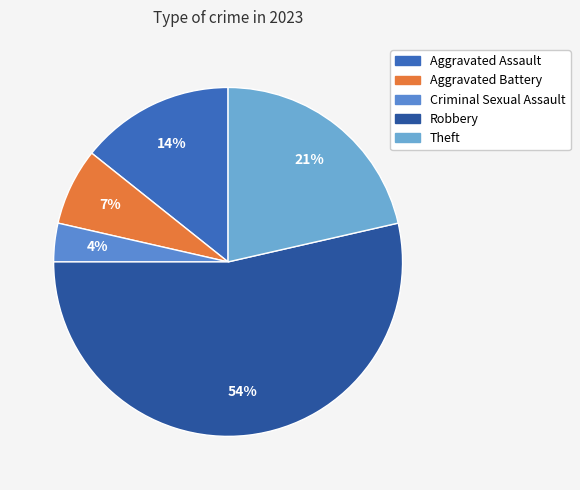

Count the number of slices in the pie.

5